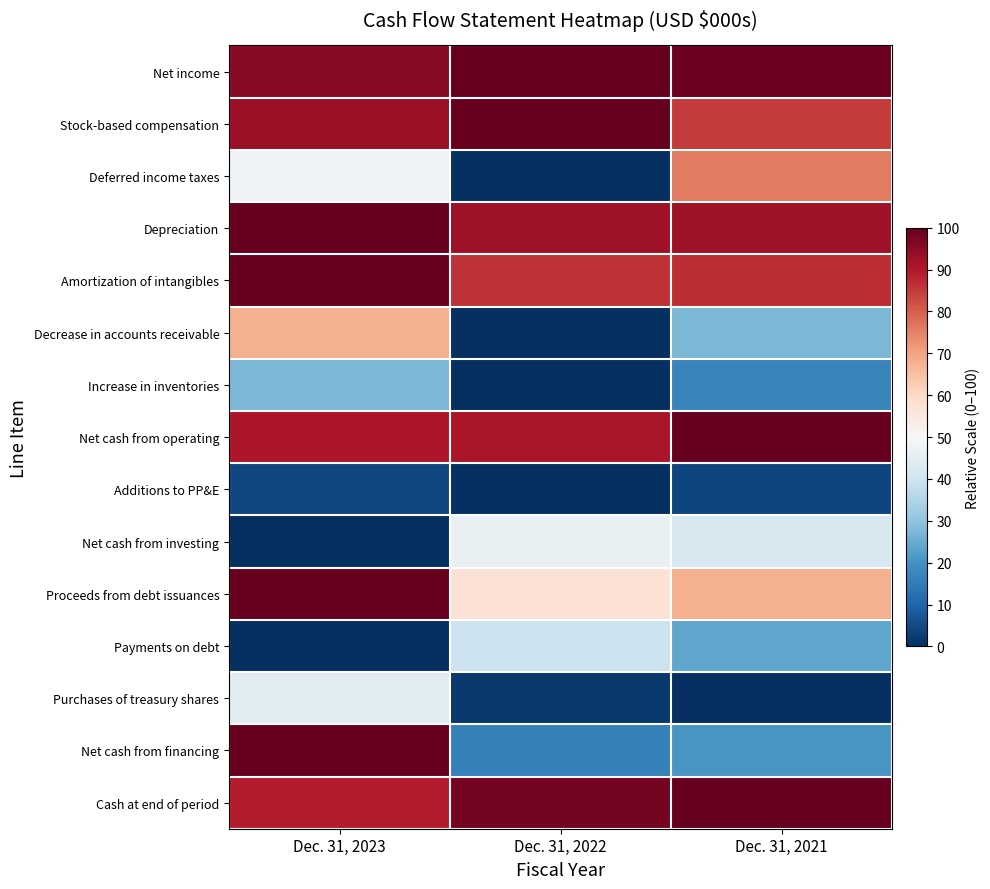

Rank the series at Dec. 31, 2022 from lowest to highest value.

Deferred income taxes, Decrease in accounts receivable, Increase in inventories, Additions to PP&E, Purchases of treasury shares, Net cash from financing, Payments on debt, Net cash from investing, Proceeds from debt issuances, Amortization of intangibles, Net cash from operating, Depreciation, Cash at end of period, Net income, Stock-based compensation